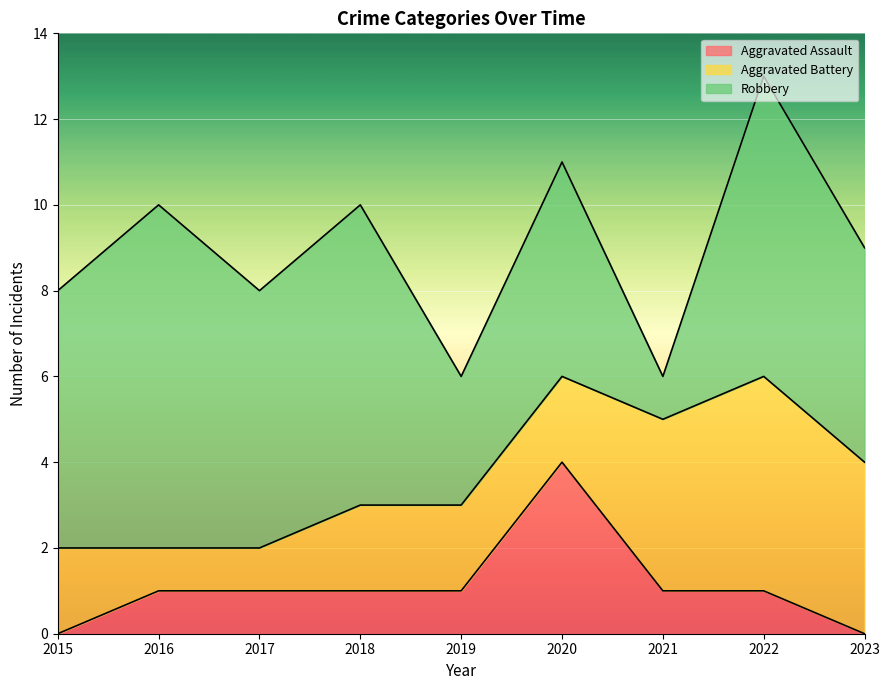

In Robbery, how many points are higher than both neighbors (excluding endpoints)?

4